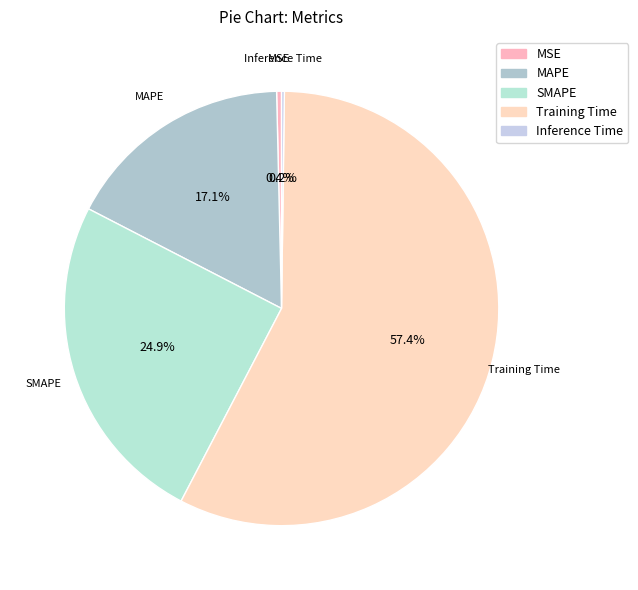

To the nearest percent, what is the combined percentage of SMAPE and MAPE?

42%